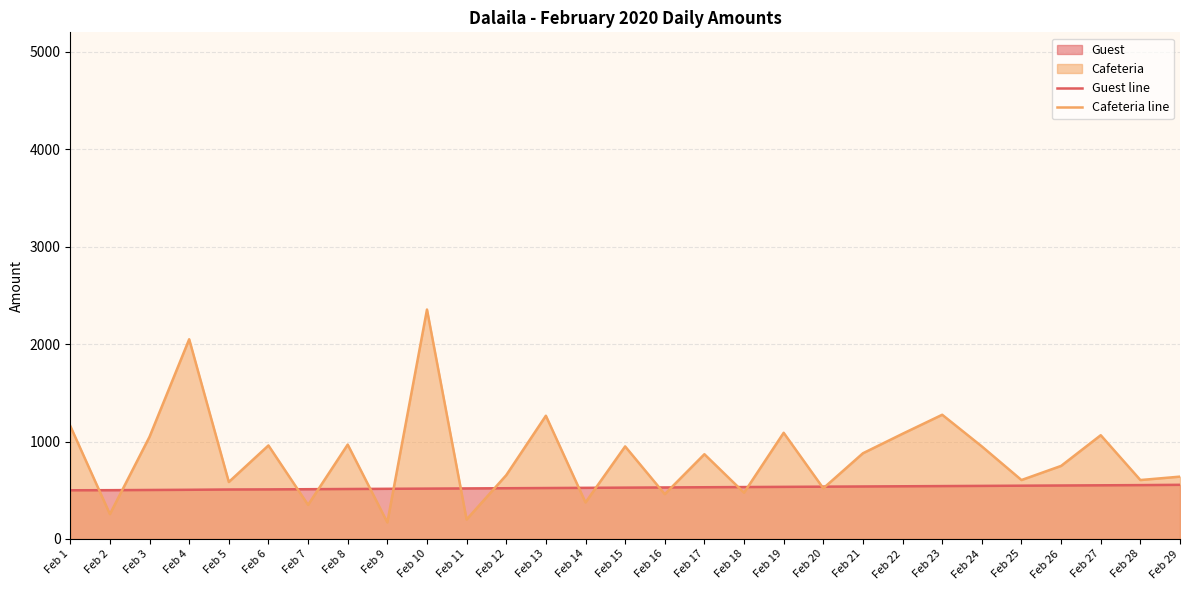

True or false: Guest line has more than 0 interior local peaks.

False